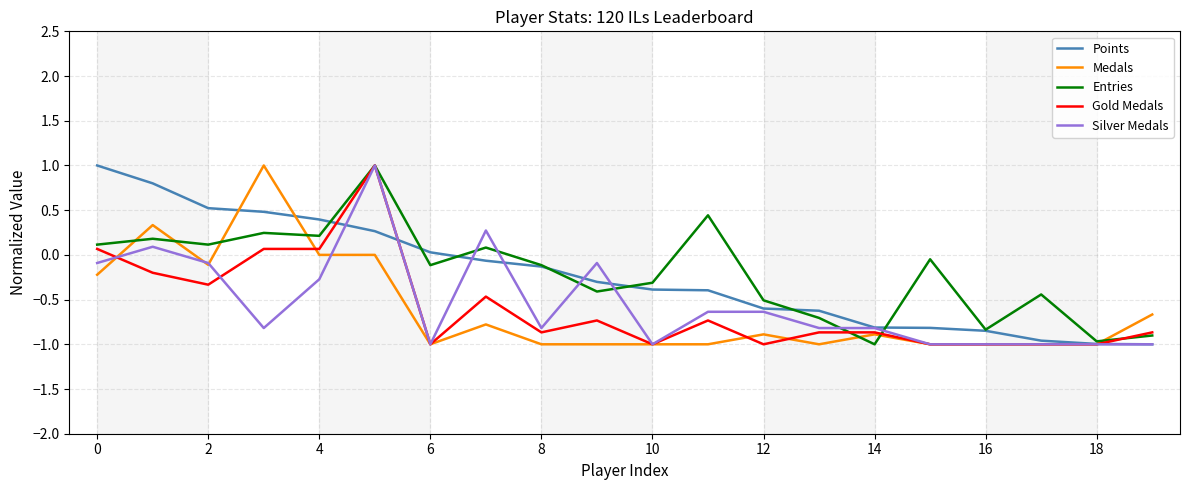

What is the maximum value shown in the chart?

1.0